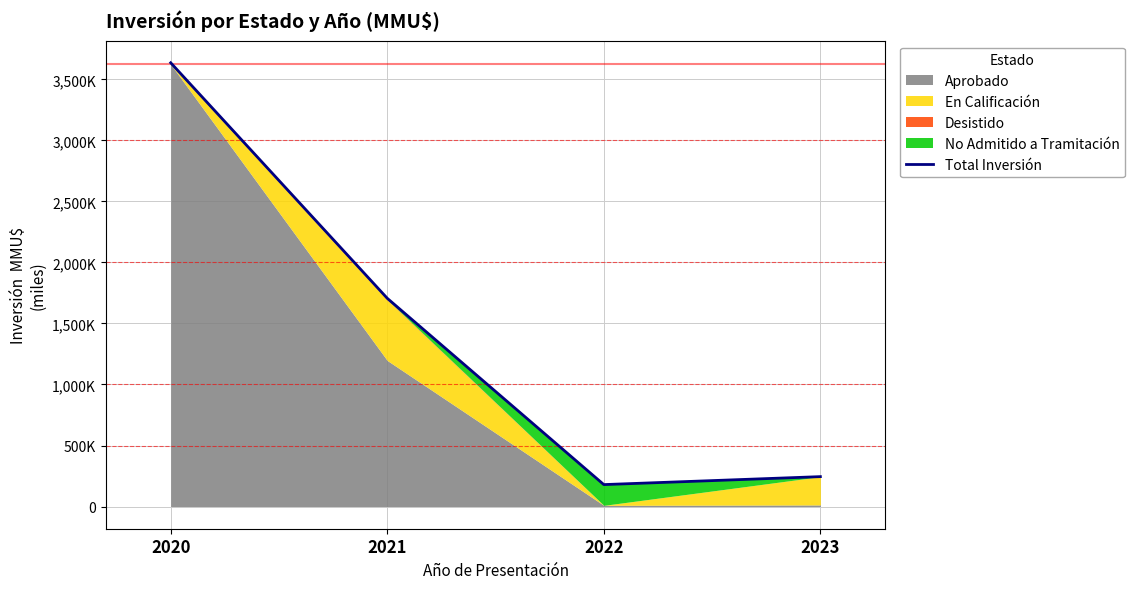

Reading right to left, list all the values displayed in this chart.

244999	179732	1705996	3635500